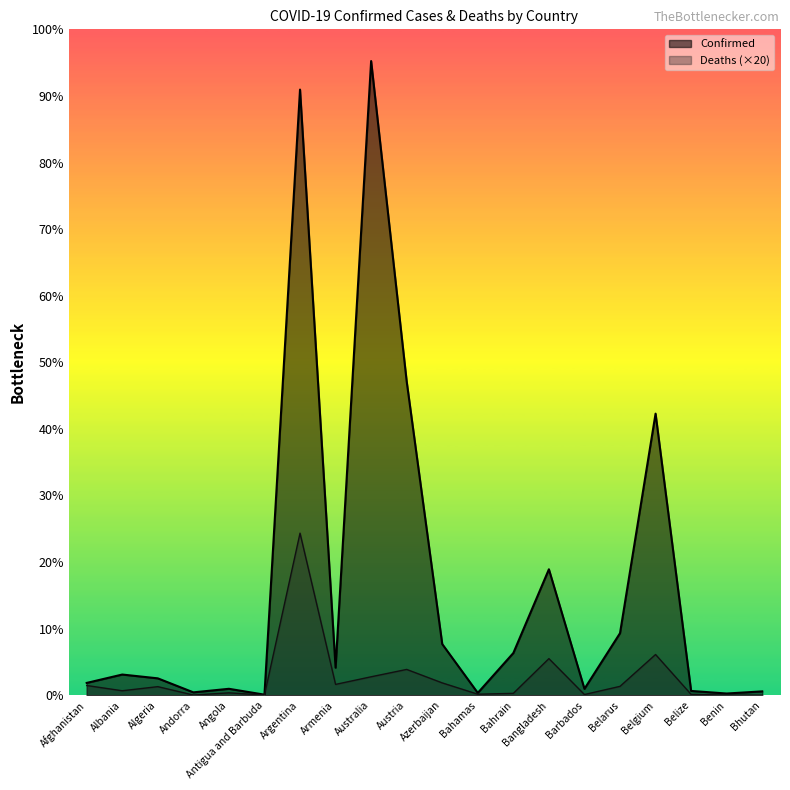

The Confirmed series shows 61730 at Bhutan. True or false?

True